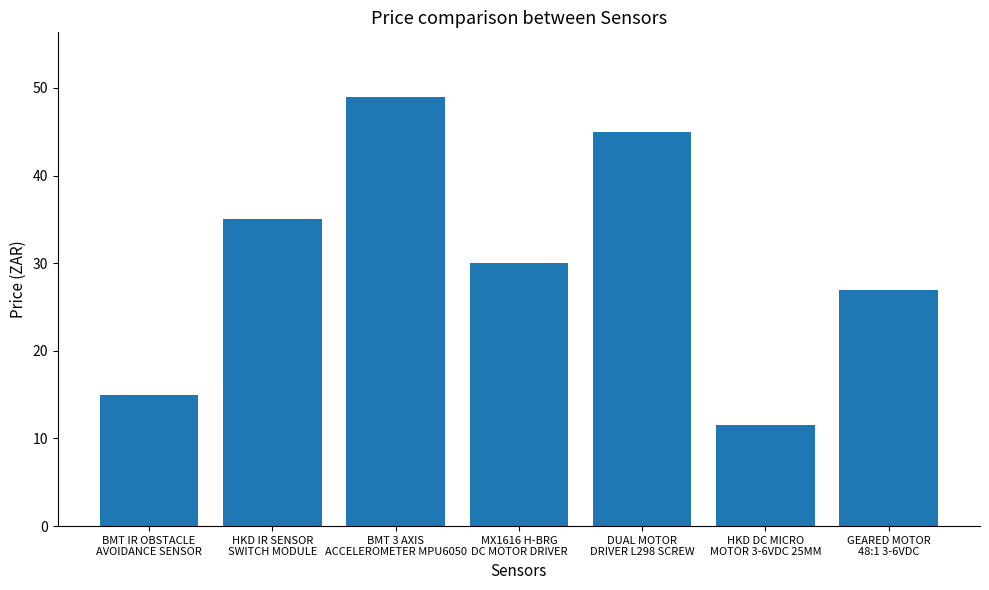

Which label corresponds to the largest value in the chart?

BMT 3 AXIS
ACCELEROMETER MPU6050